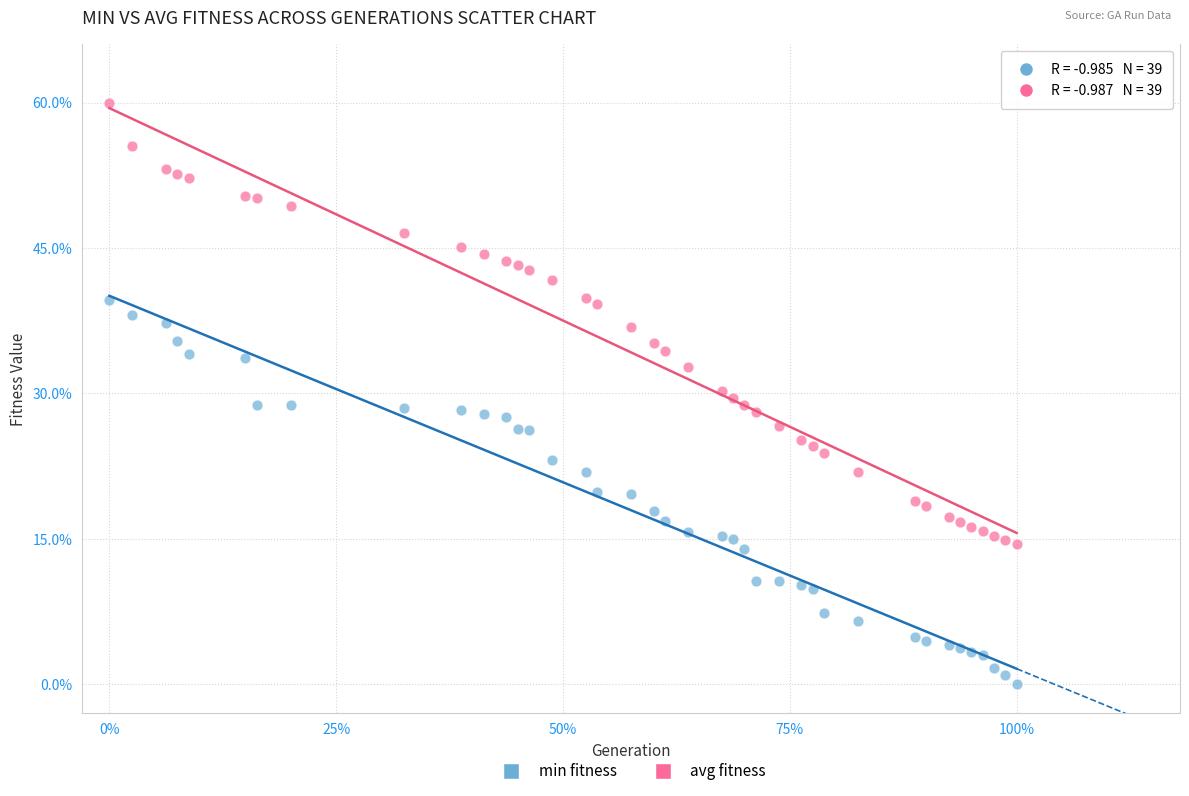

Which series has the widest spread of Y values?

avg fitness